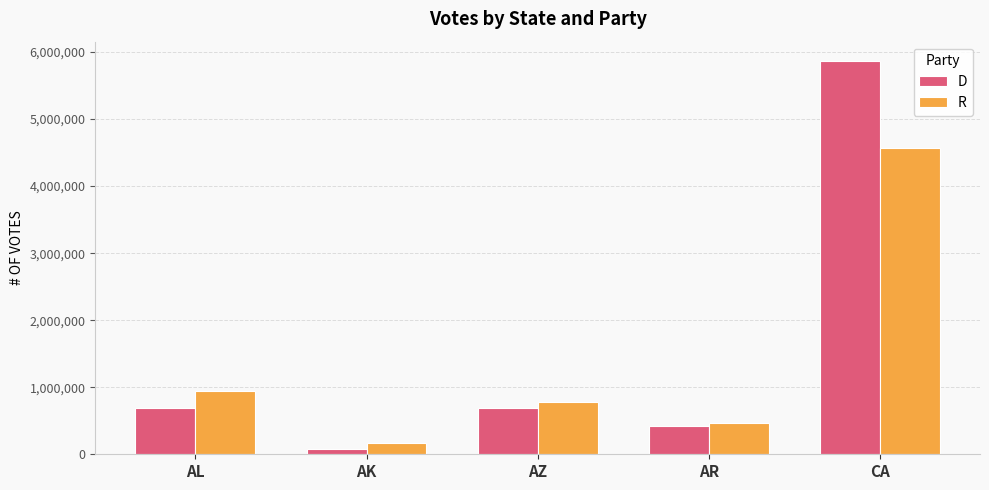

At which label is R closest to 2367413?

AL